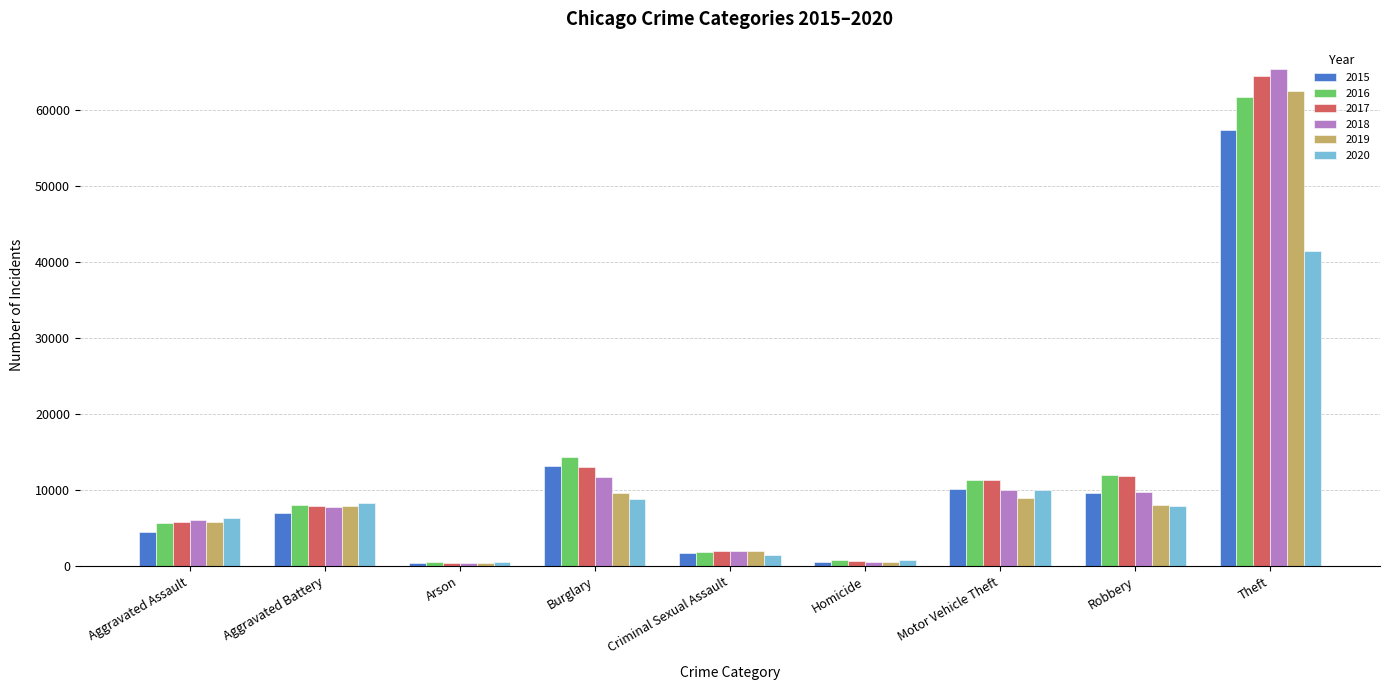

Which label corresponds to the largest value in the chart?

Theft